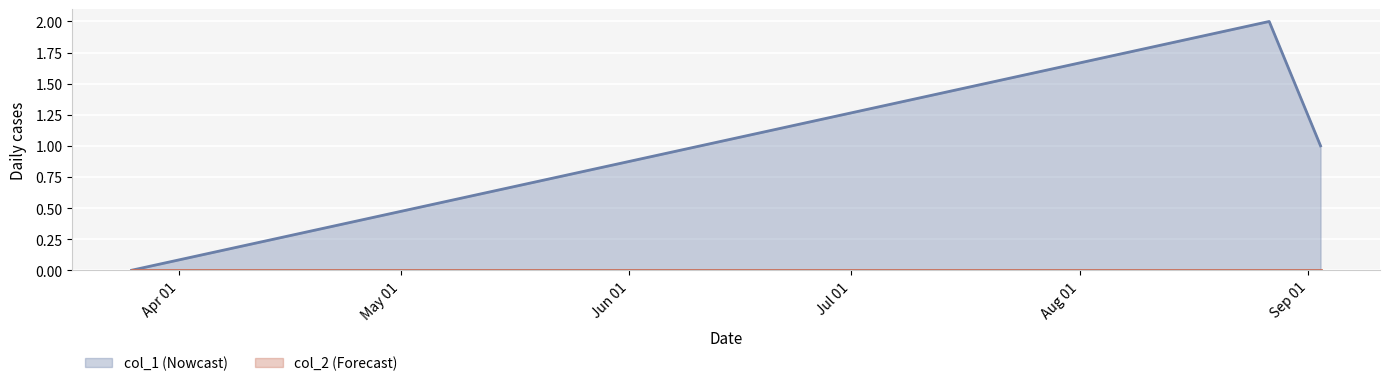

What is the greatest value displayed?

2